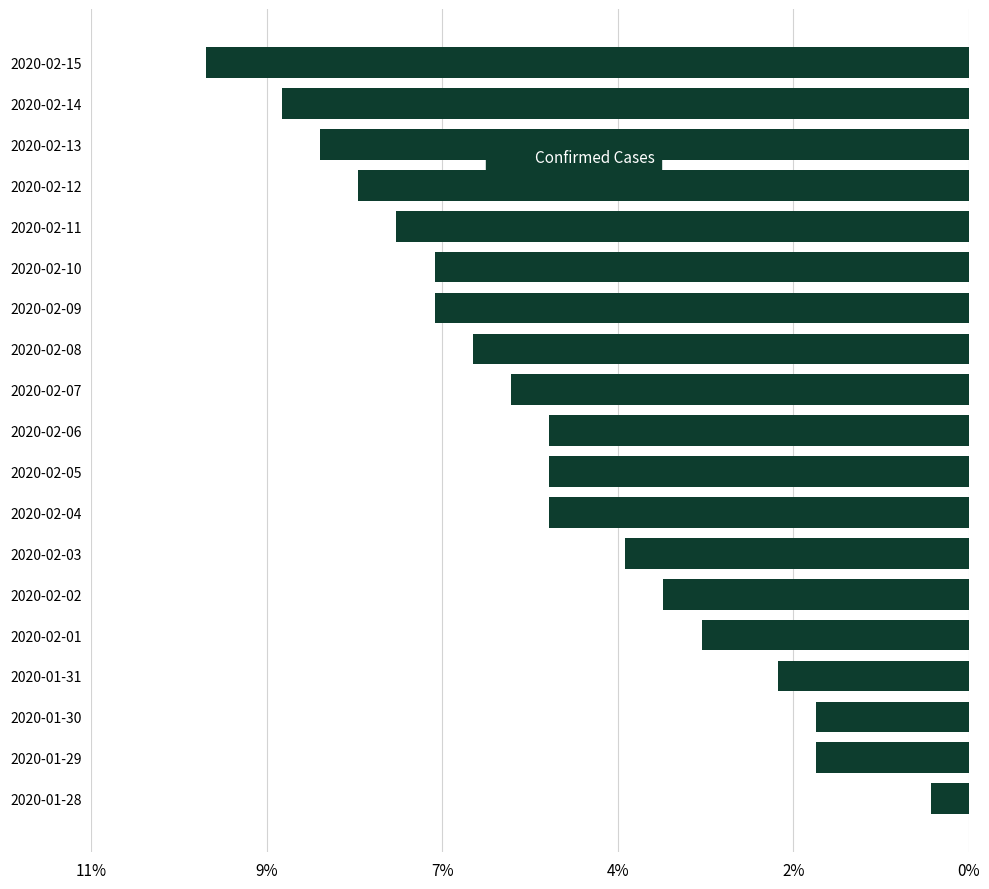

At which category does the chart reach its peak across all series?

2020-02-15